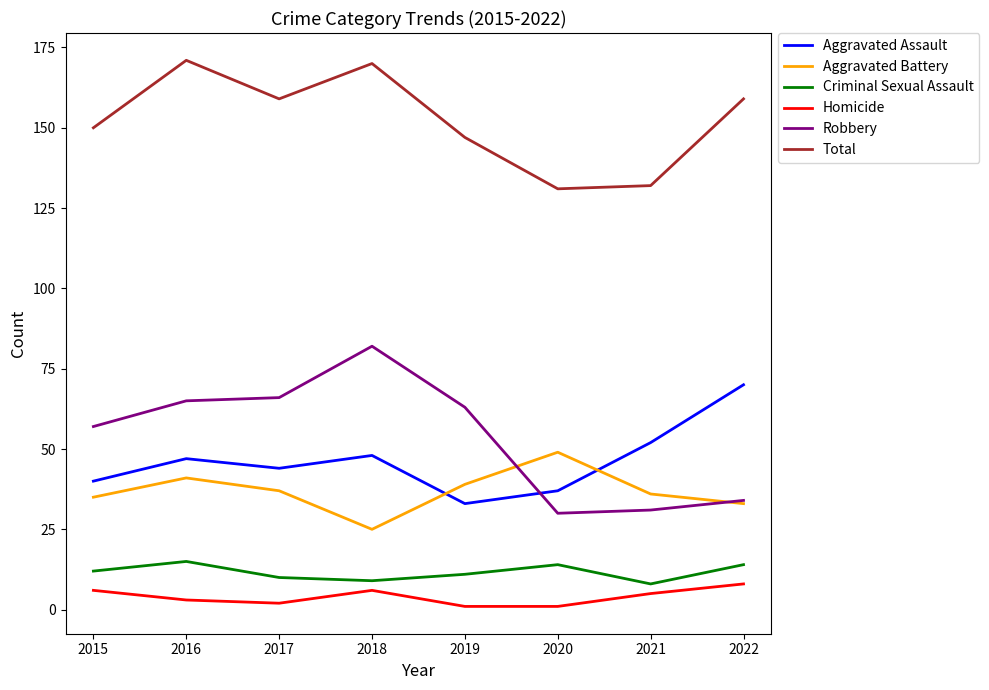

What is the total value across all series at 2015?

300